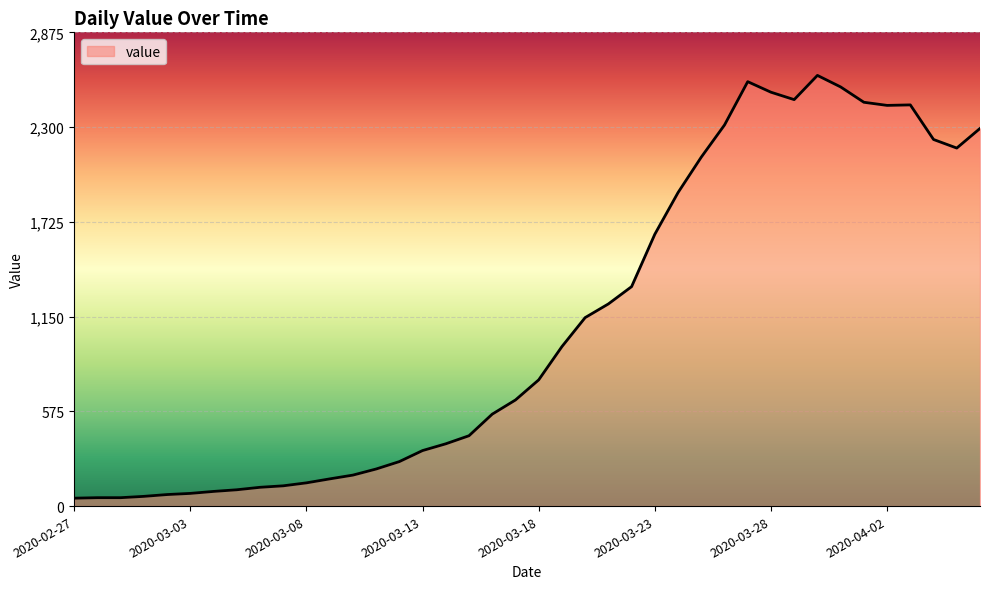

What is the greatest value displayed?

2614